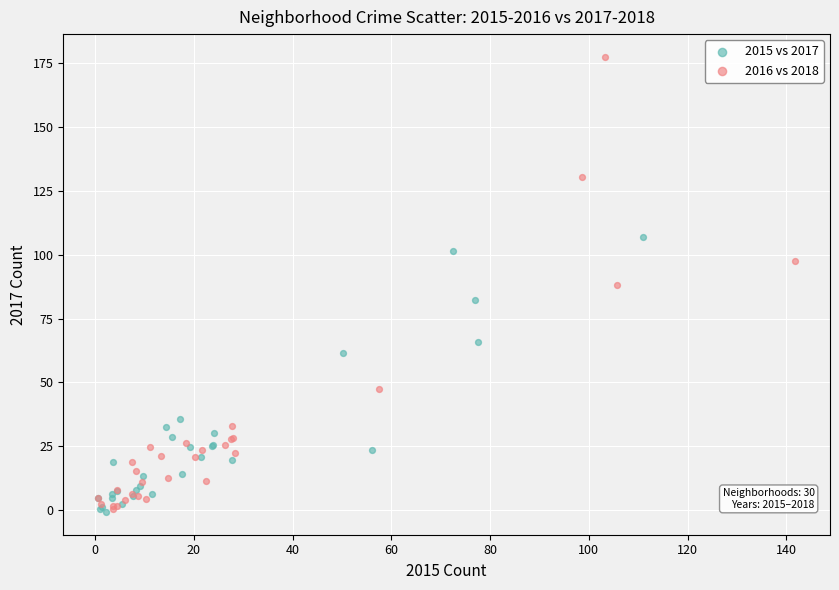

Which series has the largest Y range (max minus min)?

2016 vs 2018